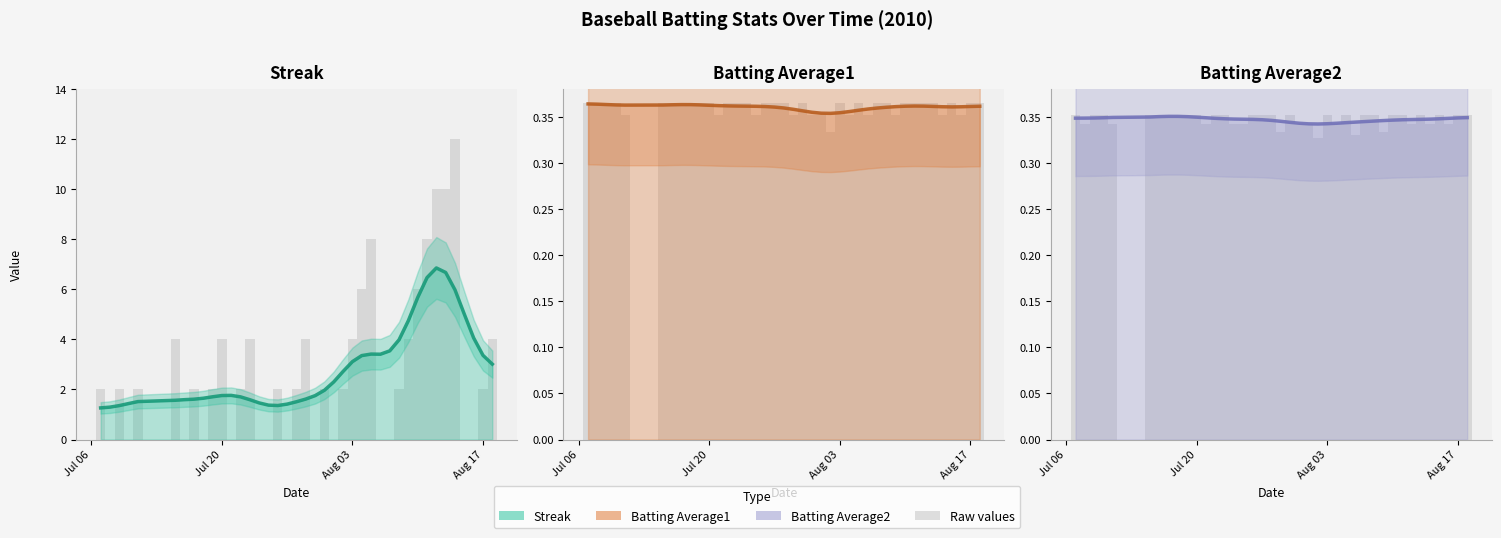

The Batting Average1 (raw) series shows 0.4 at Jul 20. True or false?

True